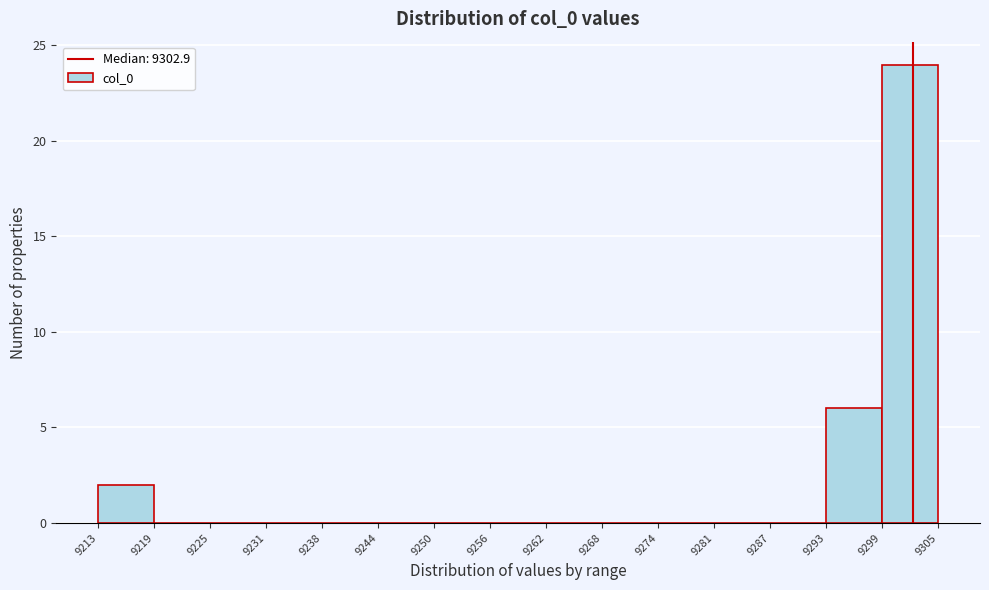

Reading left to right, transcribe this chart: for each bar, give the range it covers on the x-axis and its height. The values are not printed on the chart, so give them approximately, as read against the axis.

9213 to 9219: 2
9219 to 9225: 0
9225 to 9231: 0
9231 to 9238: 0
9238 to 9244: 0
9244 to 9250: 0
9250 to 9256: 0
9256 to 9262: 0
9262 to 9268: 0
9268 to 9274: 0
9274 to 9281: 0
9281 to 9287: 0
9287 to 9293: 0
9293 to 9299: 6
9299 to 9305: 24